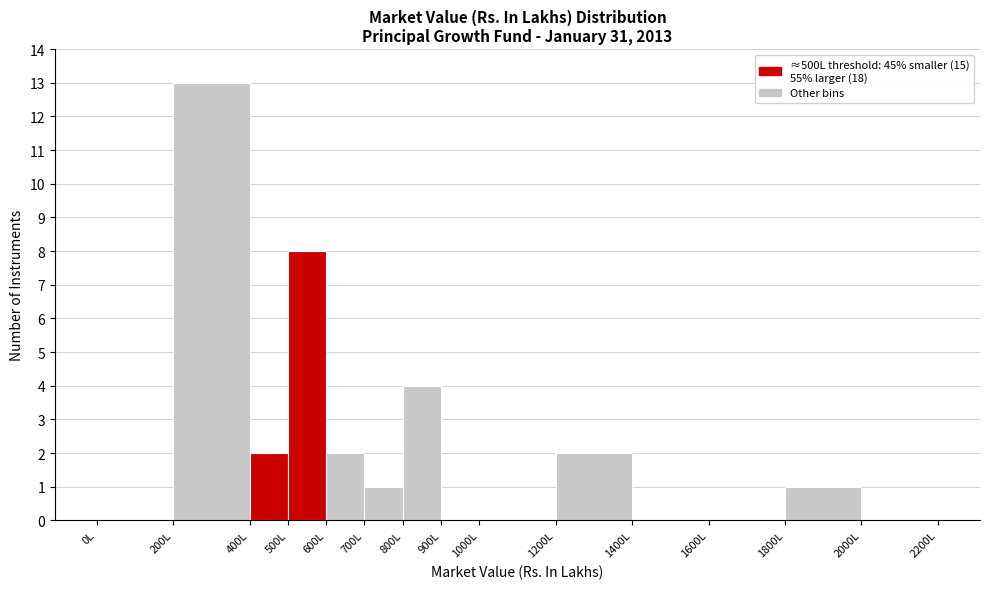

Which range on the x-axis has the tallest bar?

200 to 400